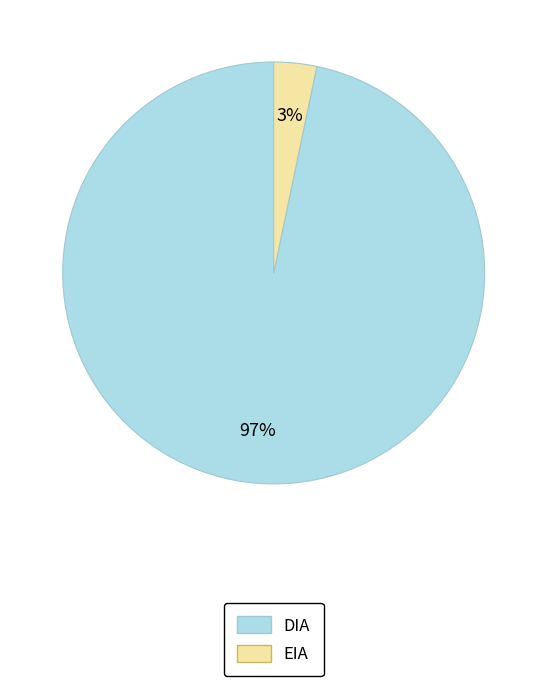

To the nearest percent, what portion does DIA represent?

97%